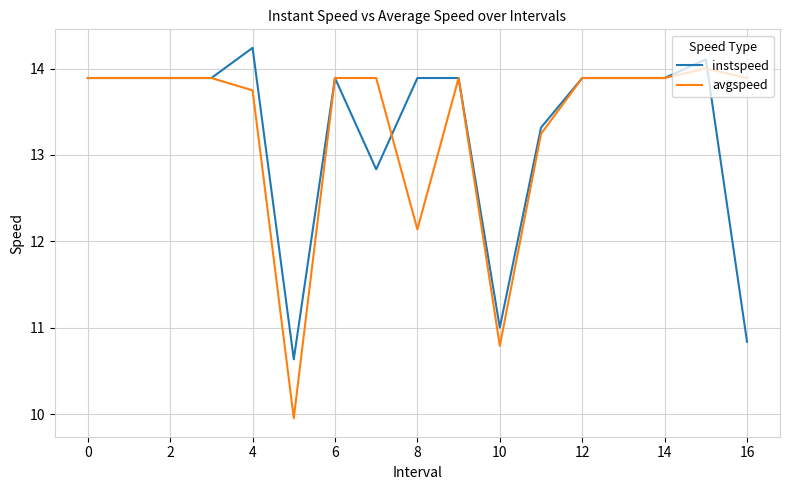

Which series has the widest spread of values?

avgspeed